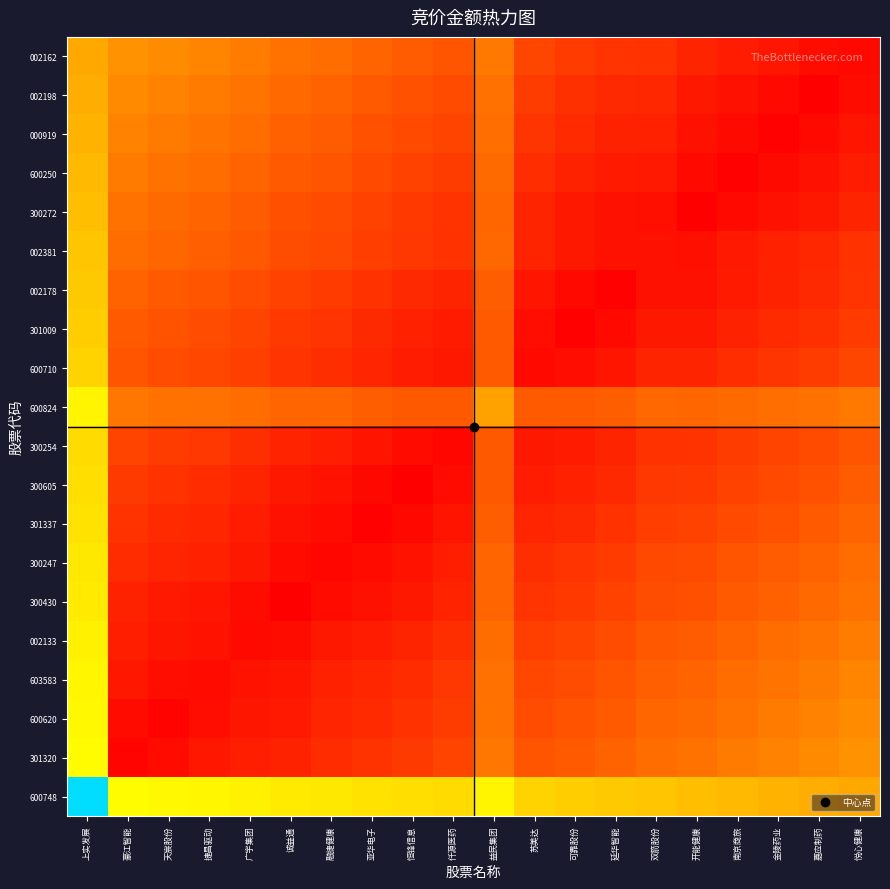

Rank the series by their maximum value, from lowest to highest.

002162, 002198, 000919, 600250, 300272, 002381, 002178, 301009, 600710, 300254, 300605, 301337, 300247, 300430, 002133, 600824, 603583, 600620, 301320, 600748